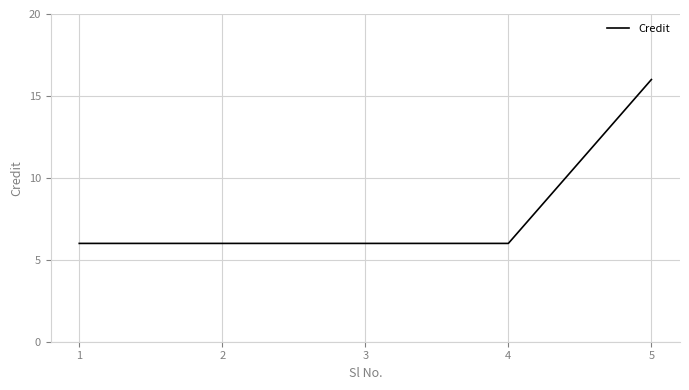

Reading left to right, list all the values displayed in this chart.

6	6	6	6	16